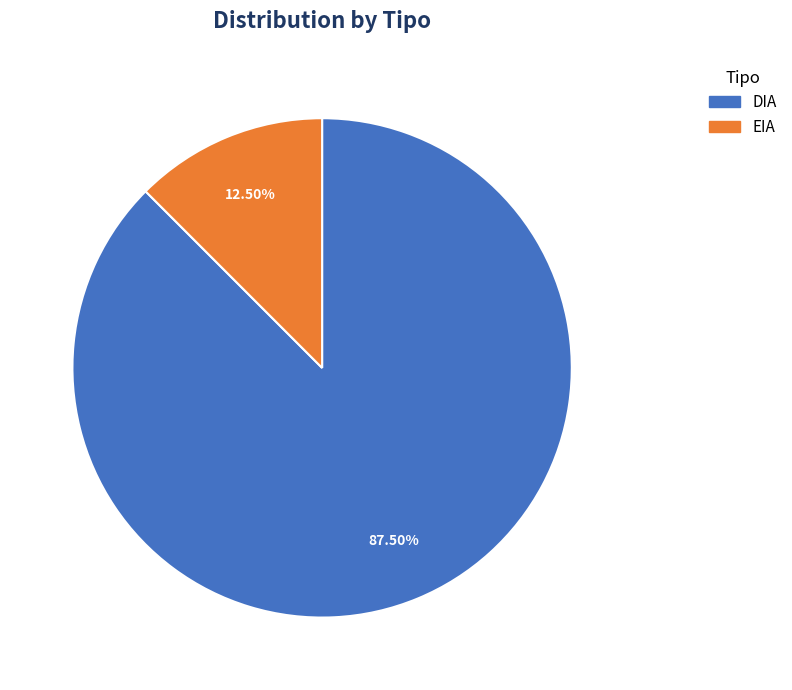

To the nearest percent, what is the average slice percentage?

50%